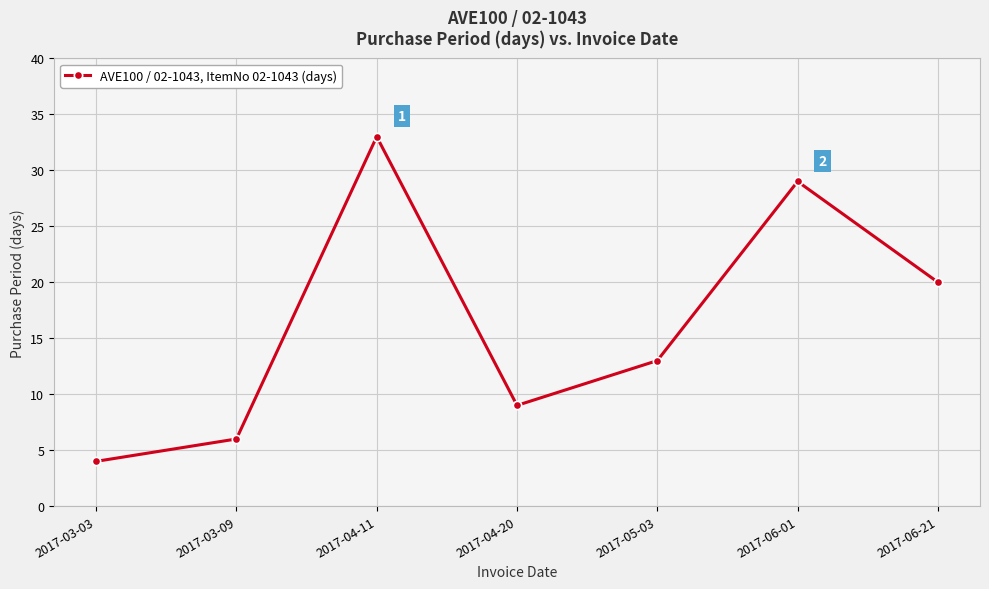

How many lines are shown in the chart?

1